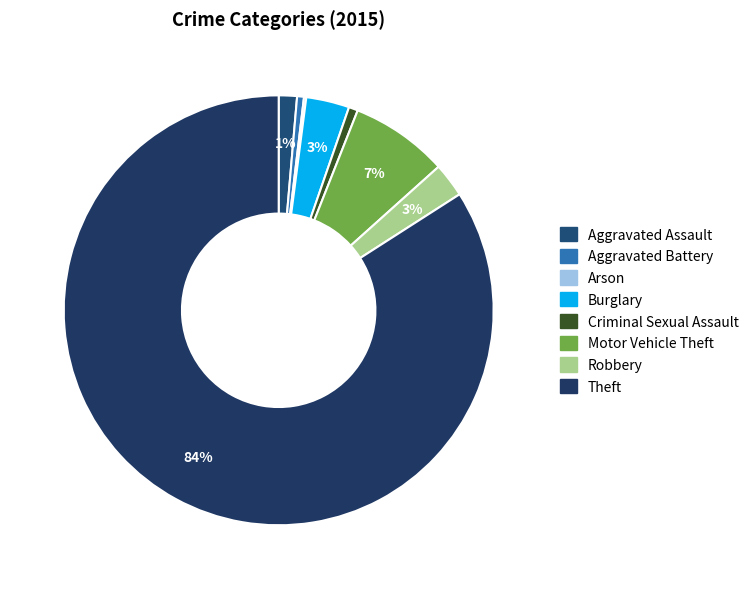

Is it true that Aggravated Assault is 1% of the pie?

True